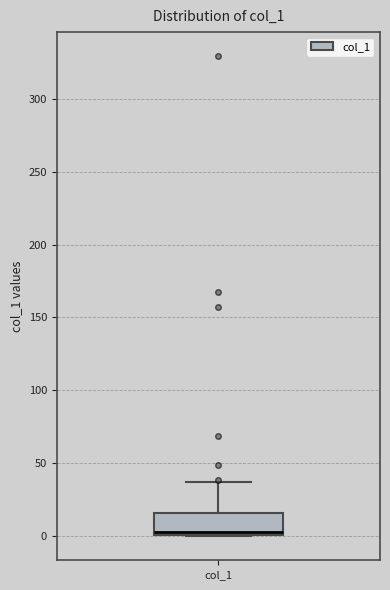

Read this box plot against the y-axis: the position of the median line, the range covered by the box, and the ends of both whiskers. The values are not printed on the chart, so give them approximately, as read against the axis.

median 5, box 0 to 15, whiskers 0 to 35